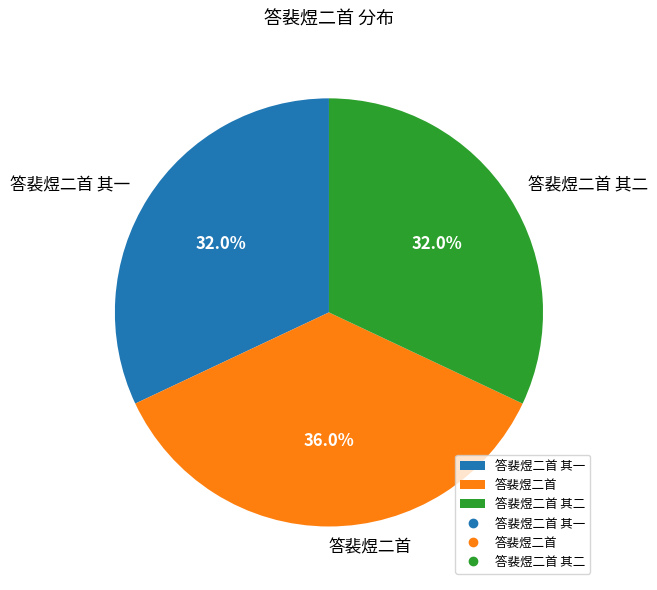

How many slices are in this pie chart?

3